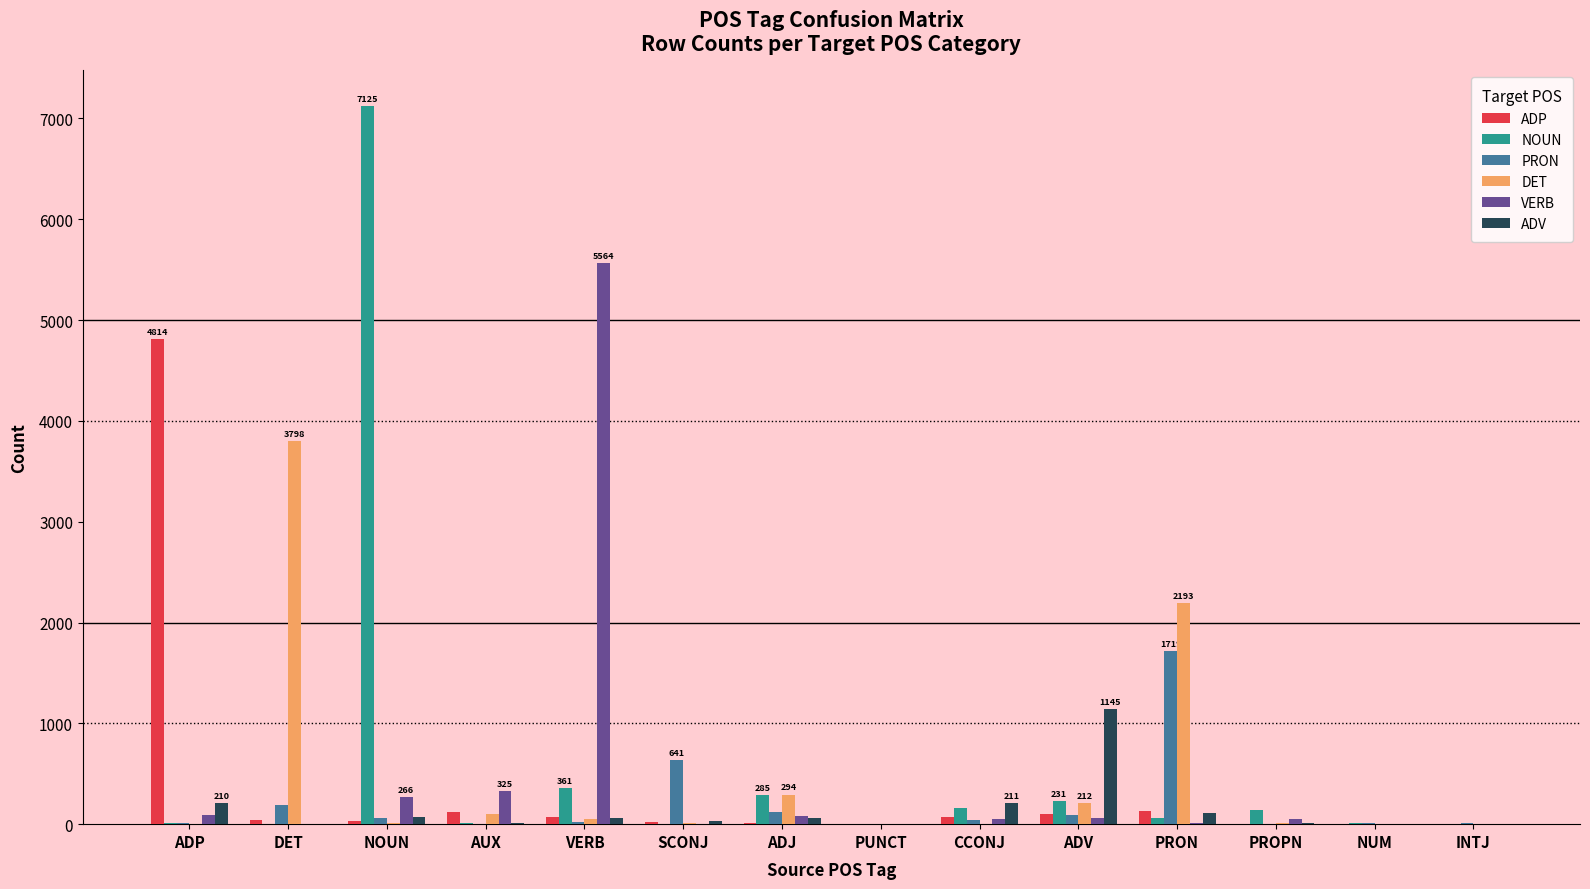

Read the DET value at CCONJ.

4